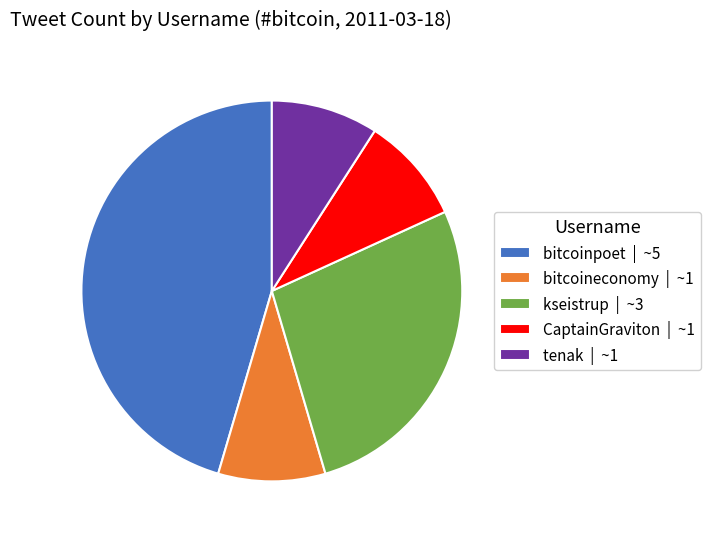

What is the ratio of the value at tenak | ~1 to the value at CaptainGraviton | ~1?

1.0